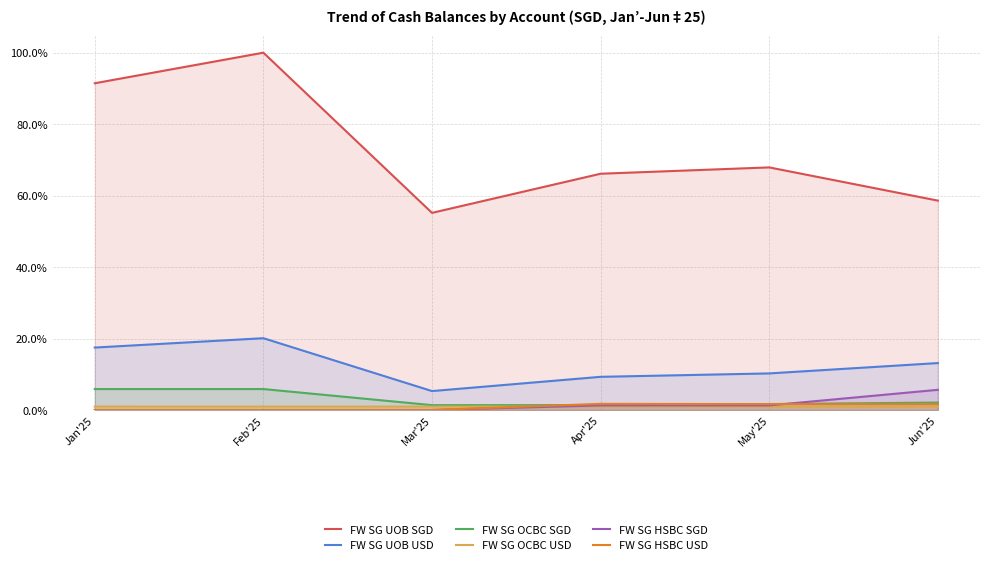

Which series changed the most between Feb'25 and Mar'25?

FW SG UOB SGD